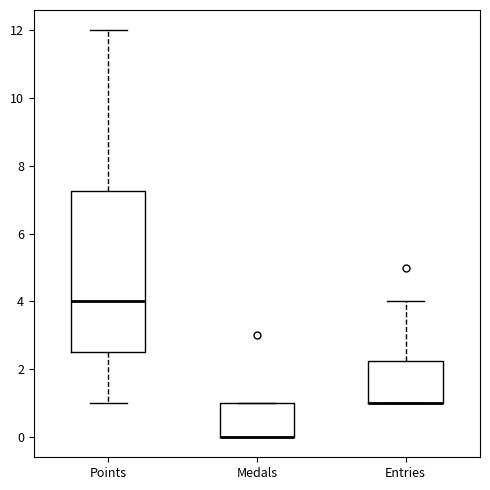

Which box is the tallest, from its lower edge to its upper edge?

Points